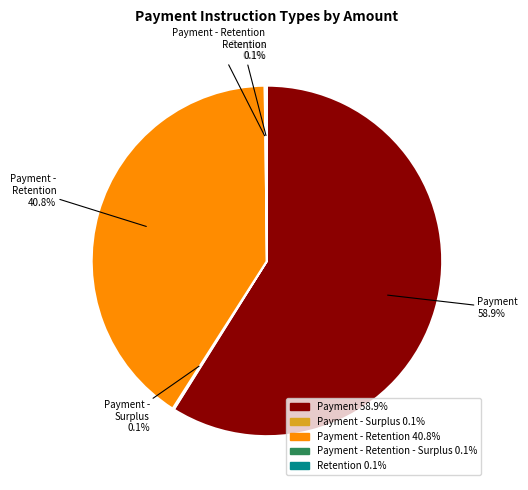

Is there a majority slice in this chart?

Yes